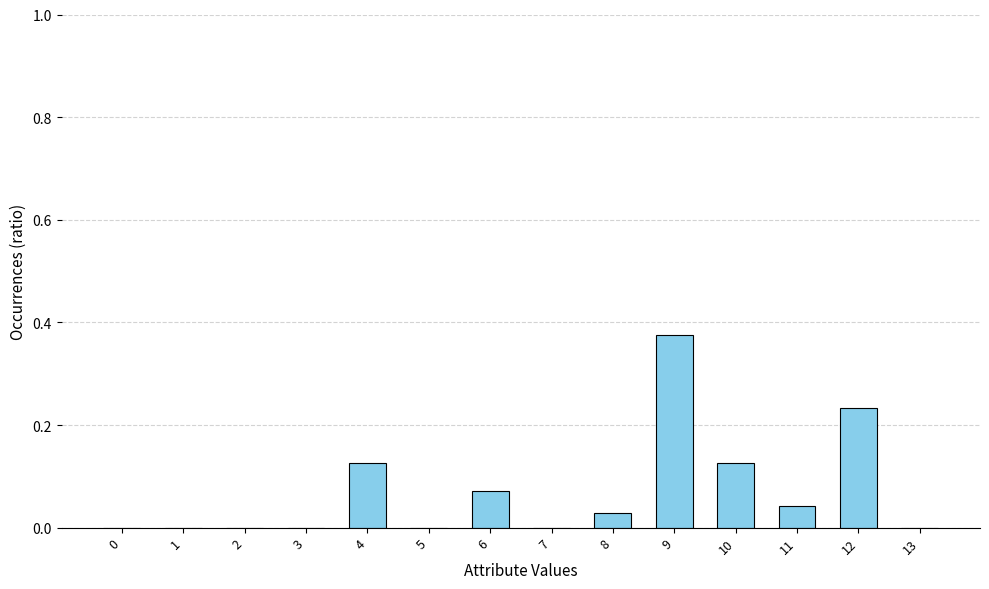

Between 10 and 7, which is larger?

10